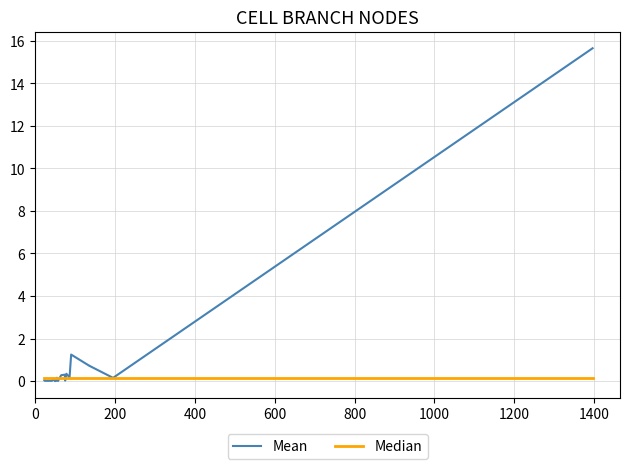

How many interior local valleys does the Mean series have?

7